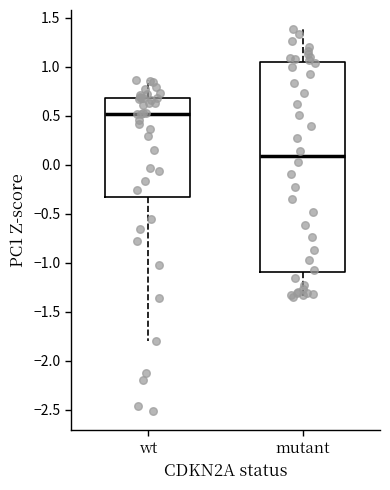

Reading left to right, transcribe this box plot: for each box, give where its median line is, the range the box spans, and where its two whiskers end, as read against the y-axis. The values are not printed on the chart, so give them approximately, as read against the axis.

wt: median 0.50, box -0.35 to 0.70, whiskers -1.80 to 0.85
mutant: median 0.10, box -1.10 to 1.05, whiskers -1.35 to 1.40